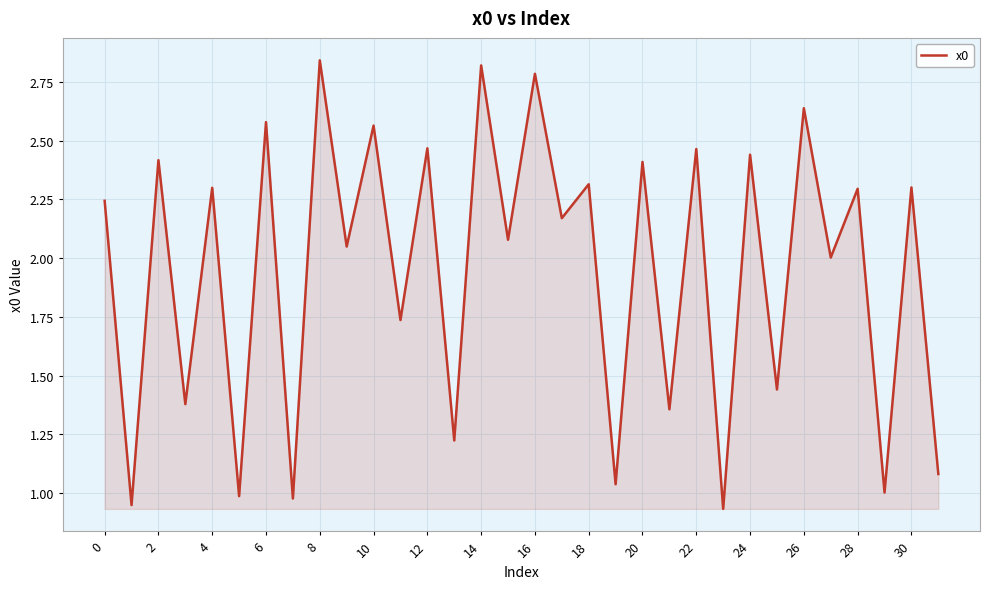

What is the difference between the maximum and minimum values?

1.9